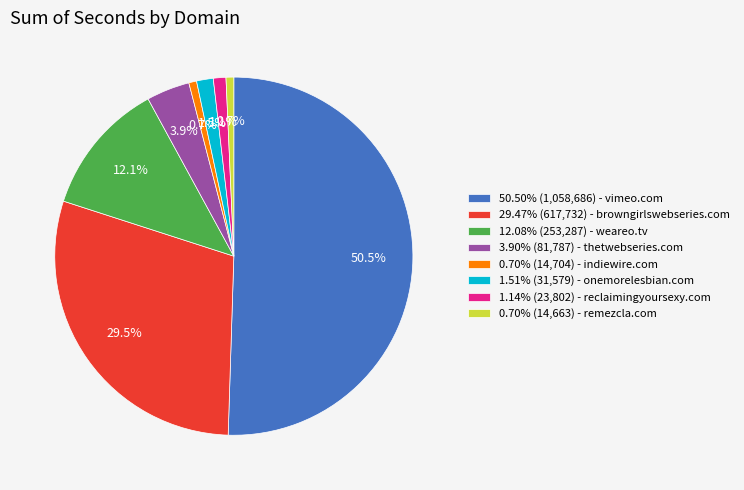

How many segments does this pie chart have?

8